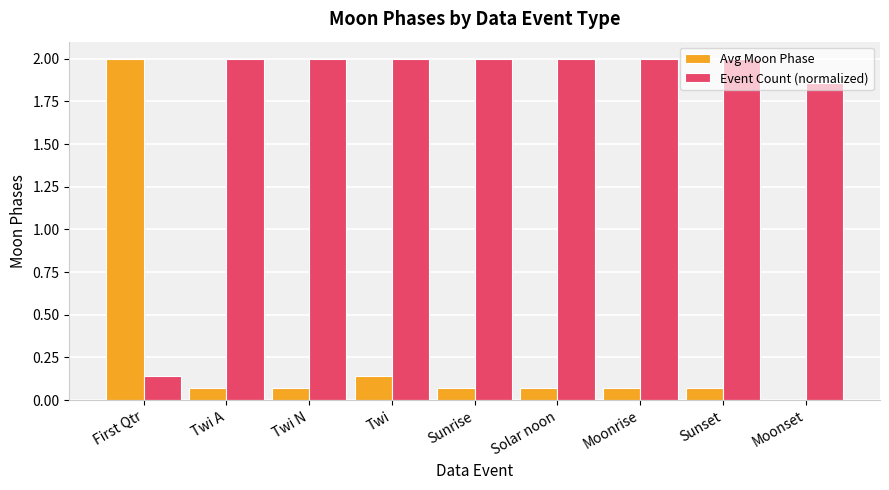

Are the bars horizontal?

No